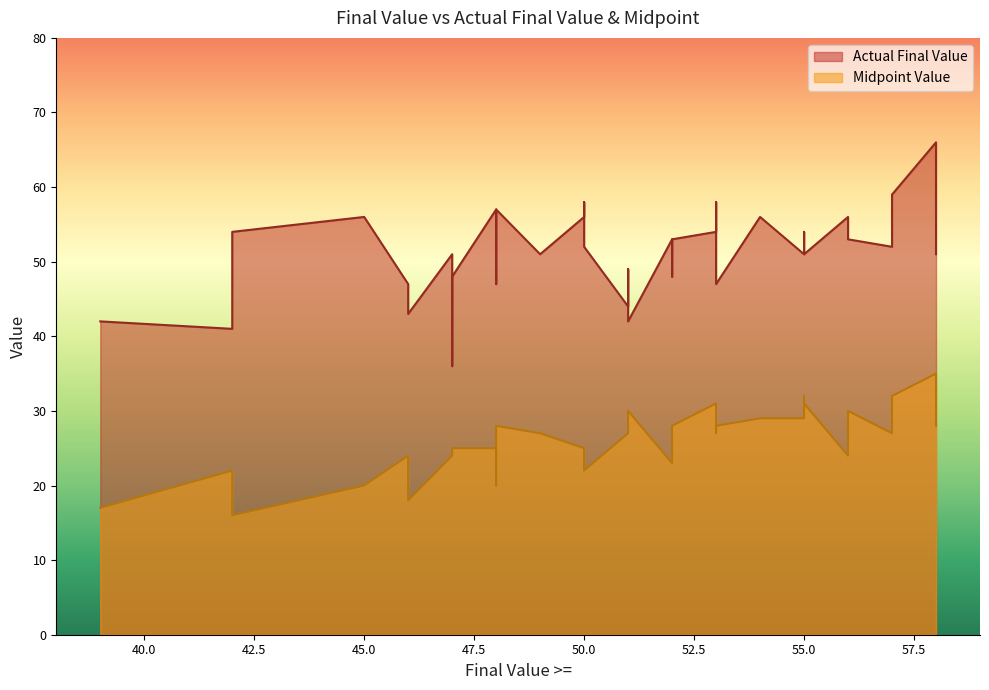

The Midpoint Value series shows 27 at 57. True or false?

True